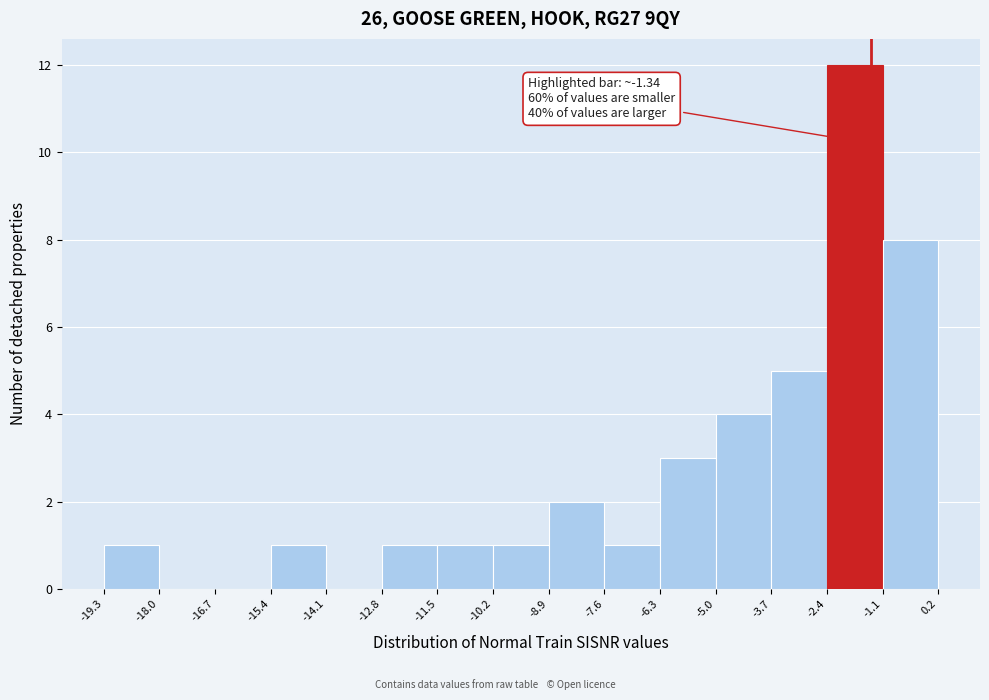

Over which range of the x-axis is the bar tallest?

-2.4 to -1.1